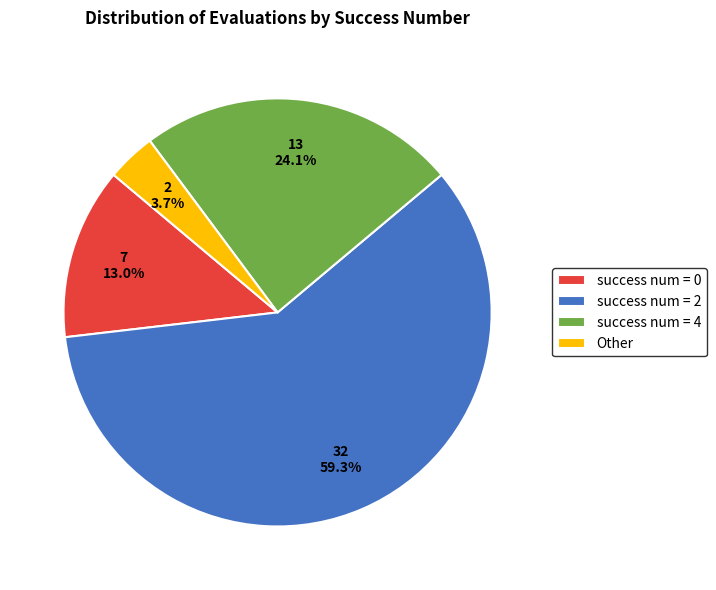

Does any single category account for the majority?

Yes